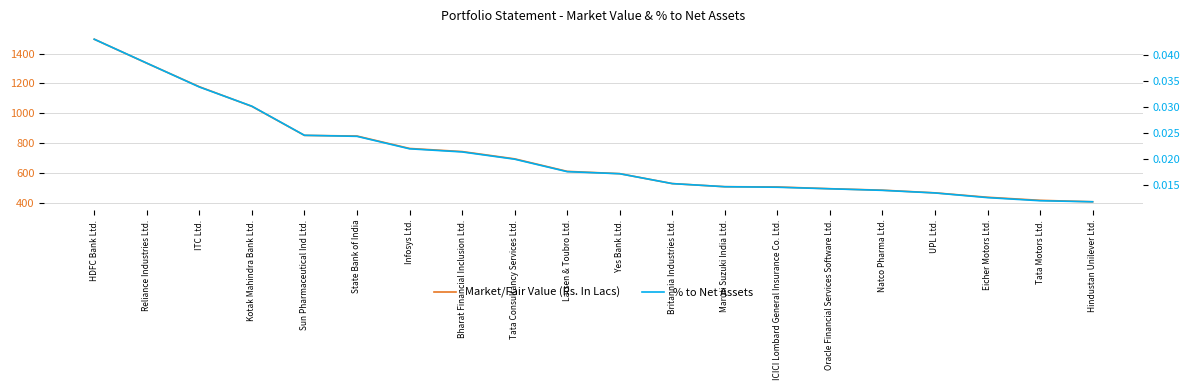

At how many categories does at least one series exceed 344?

20